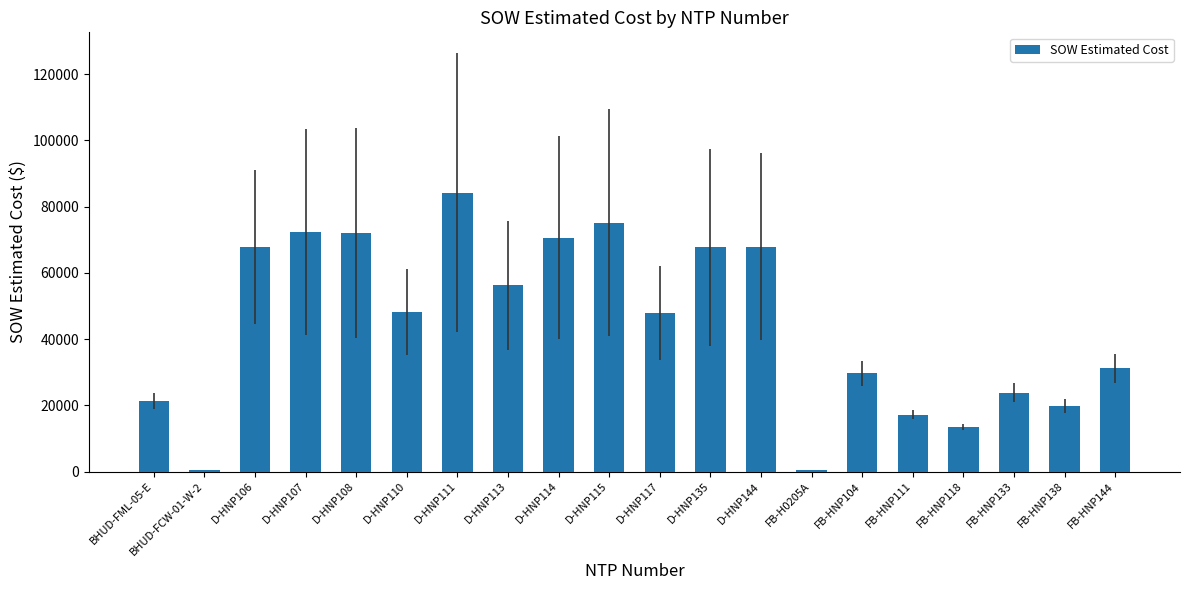

What is the average value?

44375.8